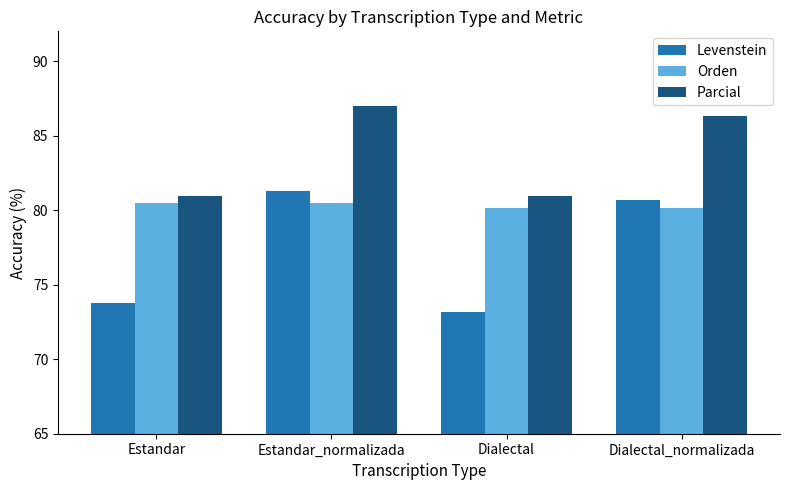

Reading right to left, what are all the values shown in this chart?

Levenstein: Dialectal_normalizada=80.7	Dialectal=73.1	Estandar_normalizada=81.3	Estandar=73.8
Orden: Dialectal_normalizada=80.1	Dialectal=80.1	Estandar_normalizada=80.5	Estandar=80.5
Parcial: Dialectal_normalizada=86.3	Dialectal=81.0	Estandar_normalizada=87.0	Estandar=81.0